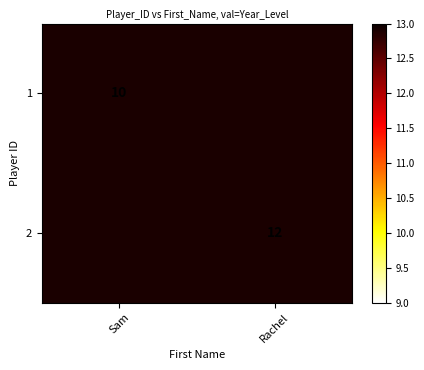

What is the maximum value shown in the chart?

12.0